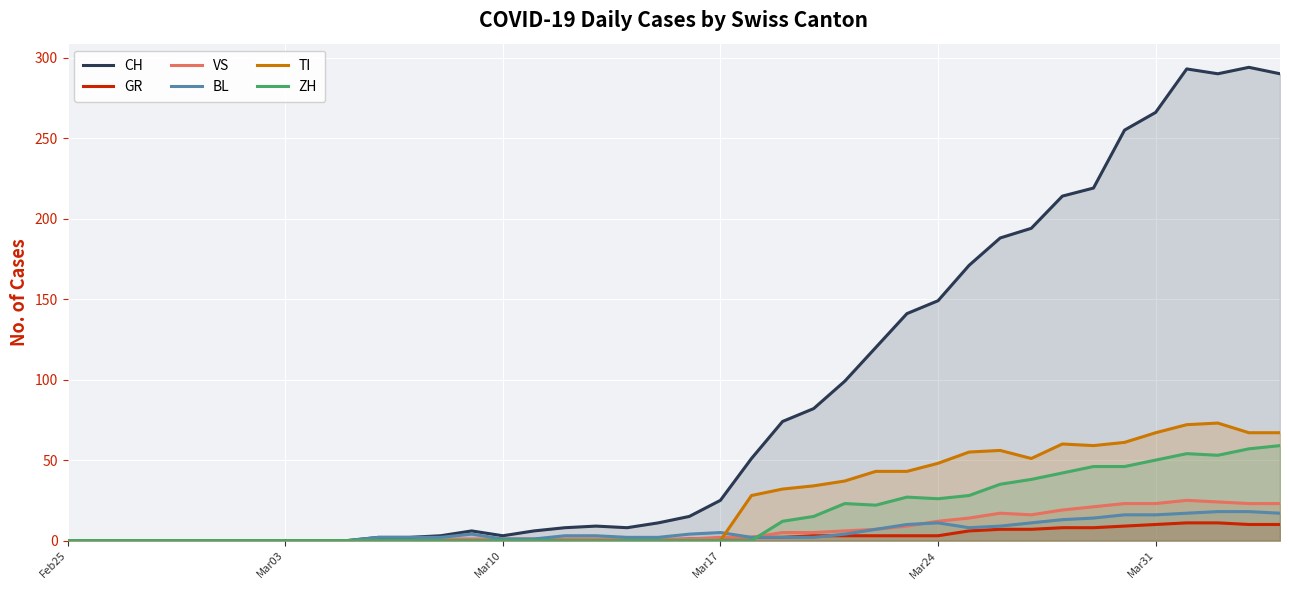

Which series has the largest total across all categories?

CH